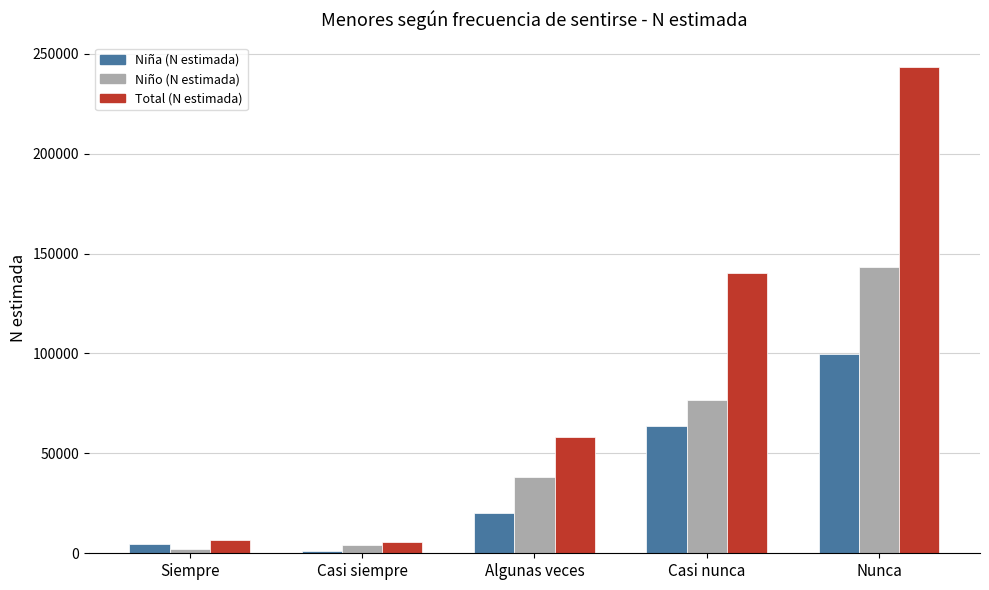

What is the highest value of the Total (N estimada) series?

243460